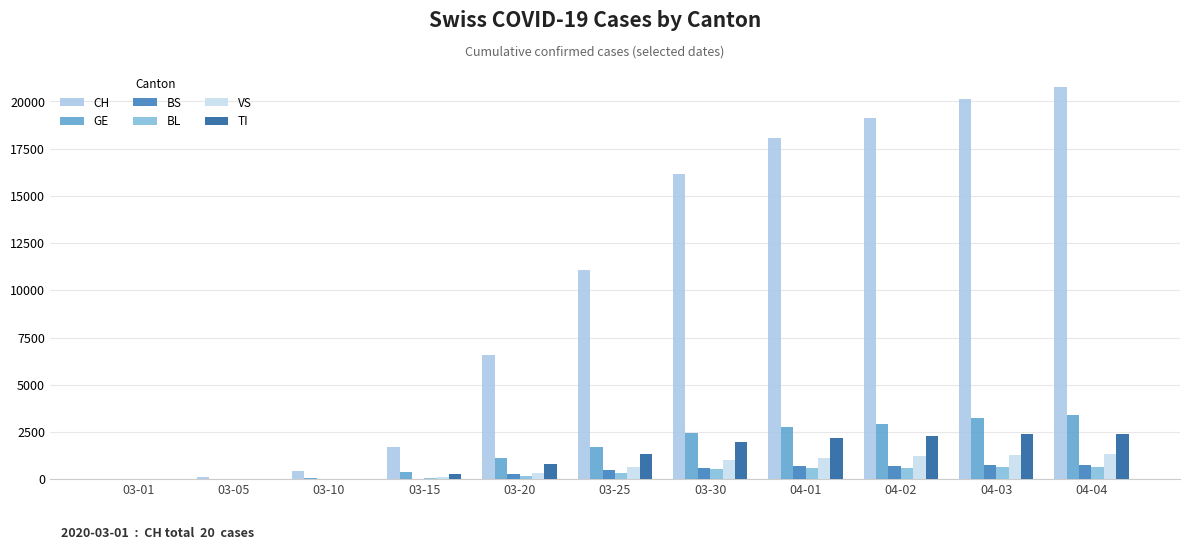

Between 03-10 and 04-03, which series saw the biggest shift?

CH